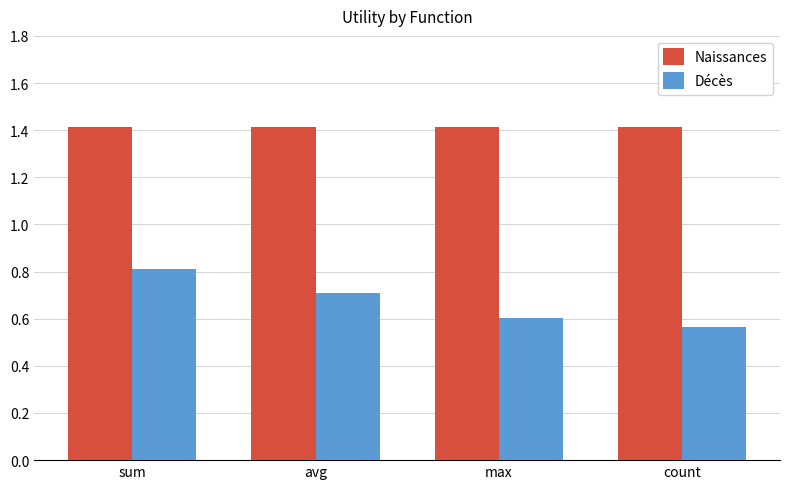

How many bars are there in each group?

2